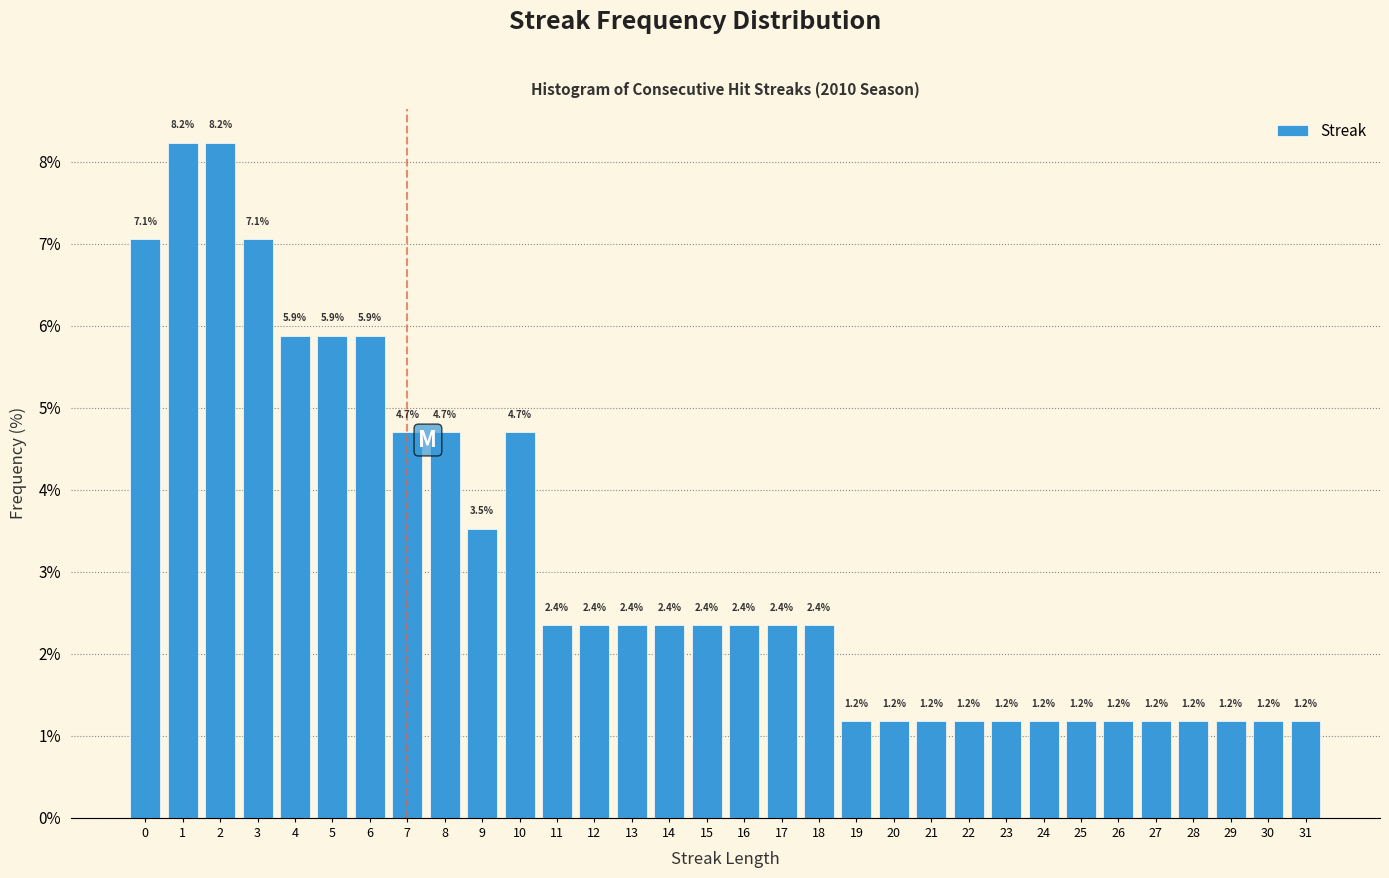

Reading left to right, list all the values displayed in this chart.

7.1	8.2	8.2	7.1	5.9	5.9	5.9	4.7	4.7	3.5	4.7	2.4	2.4	2.4	2.4	2.4	2.4	2.4	2.4	1.2	1.2	1.2	1.2	1.2	1.2	1.2	1.2	1.2	1.2	1.2	1.2	1.2